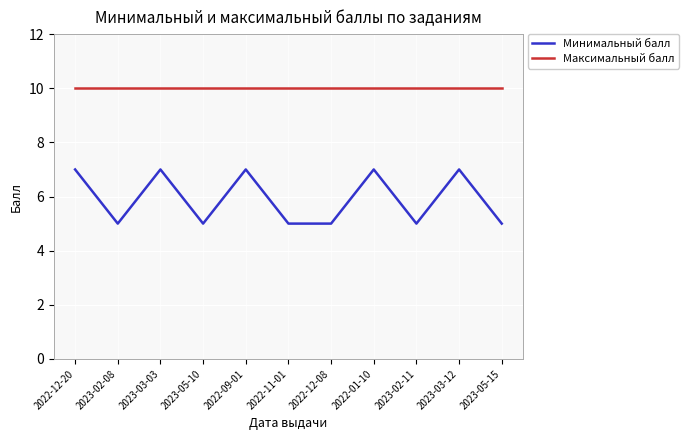

What is the sum of the Минимальный балл values at 2023-02-11 and 2023-05-10?

10